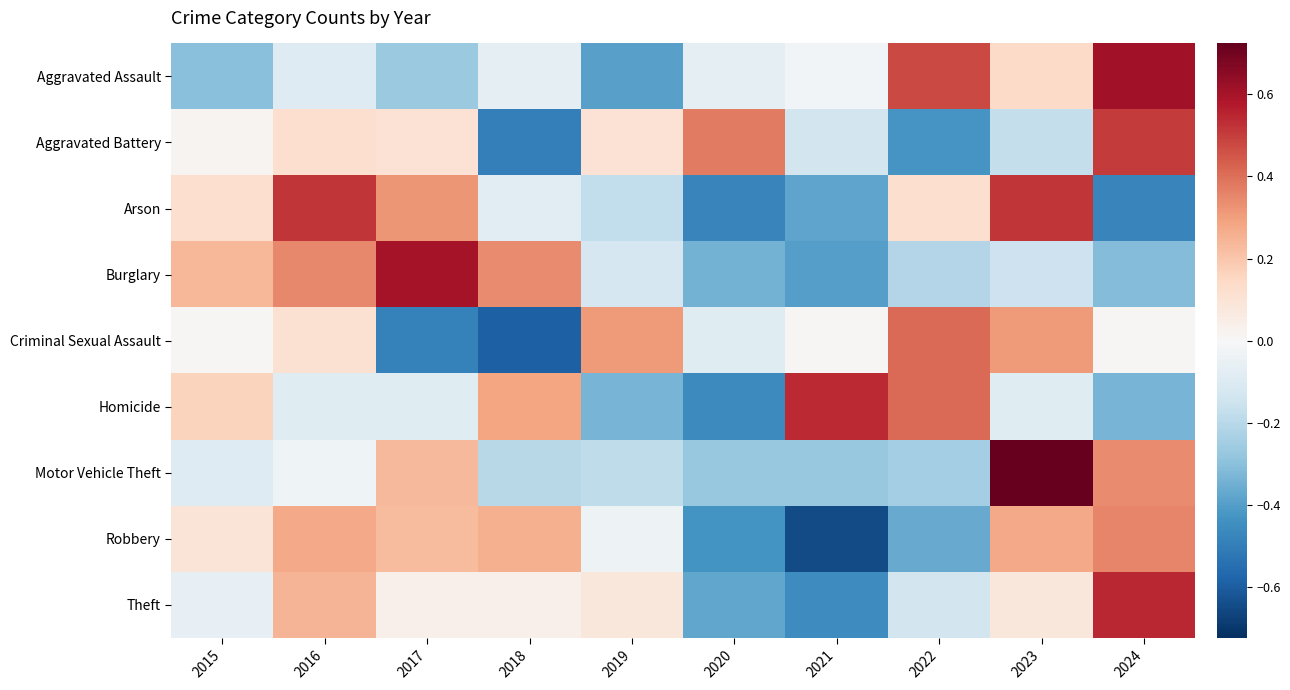

What is the total value across all series at 2017?

0.7